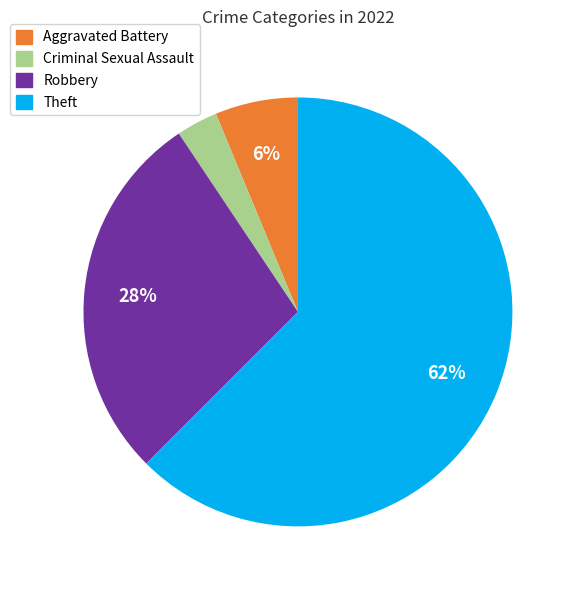

Is there a majority slice in this chart?

Yes